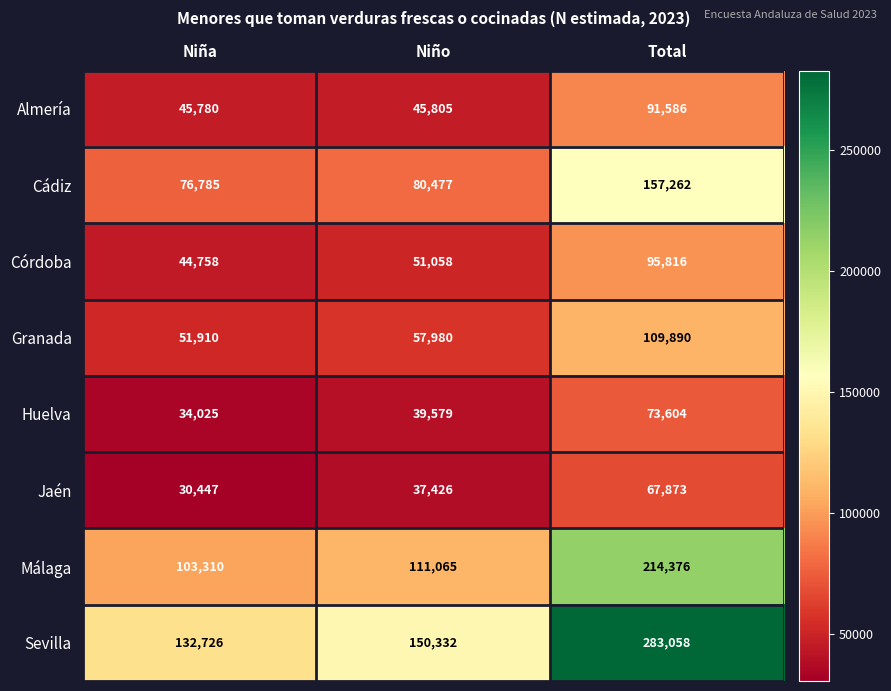

What is the average value of the Córdoba series?

63877